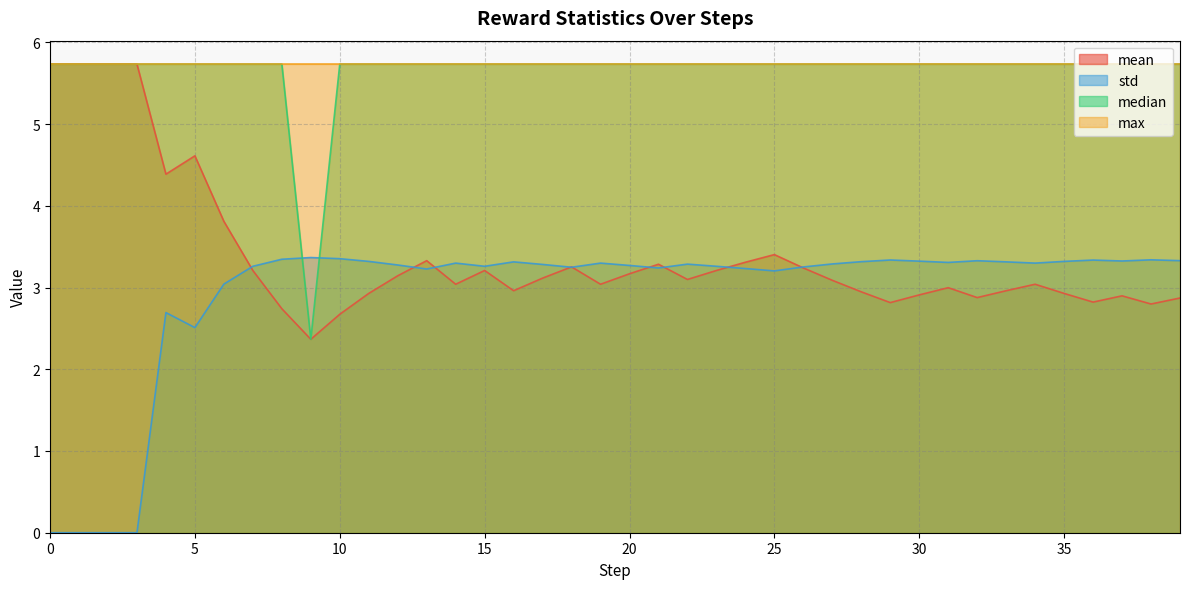

What is the total value across all series at 35?

17.7